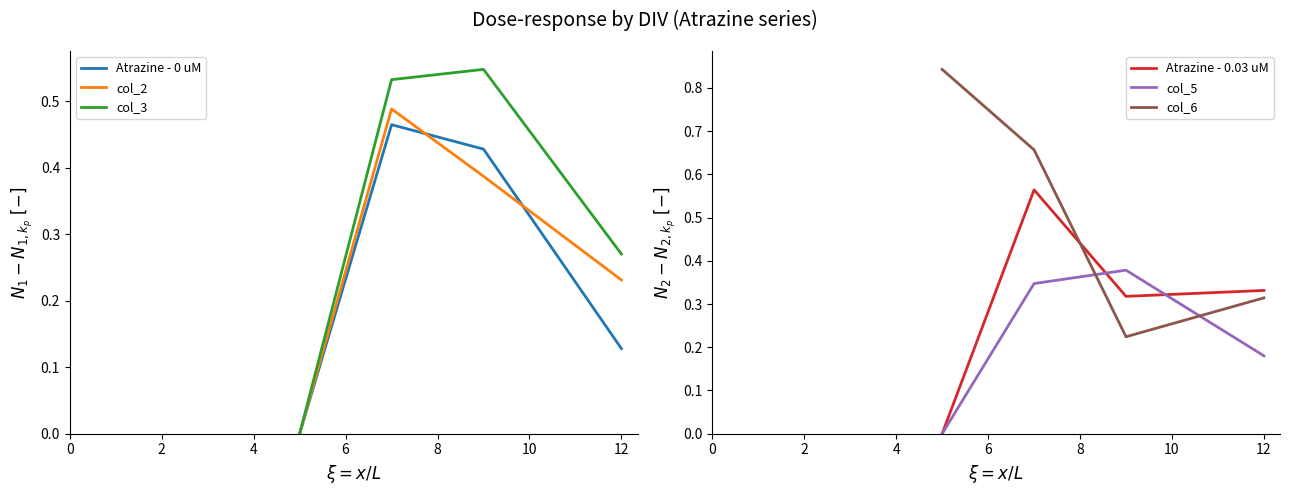

What is the minimum value for col_6?

0.2